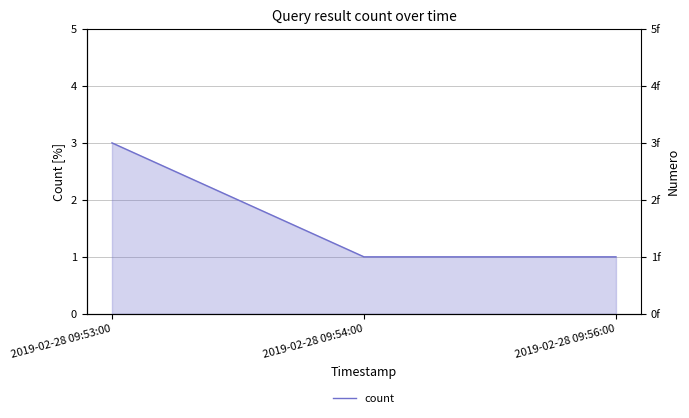

What is the ratio of the value at 2019-02-28 09:56:00 to the value at 2019-02-28 09:53:00?

0.3